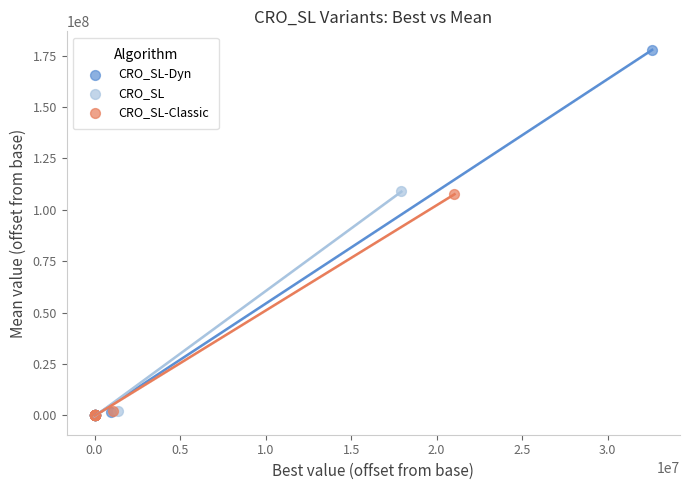

Which series has the widest spread of Y values?

CRO_SL-Dyn